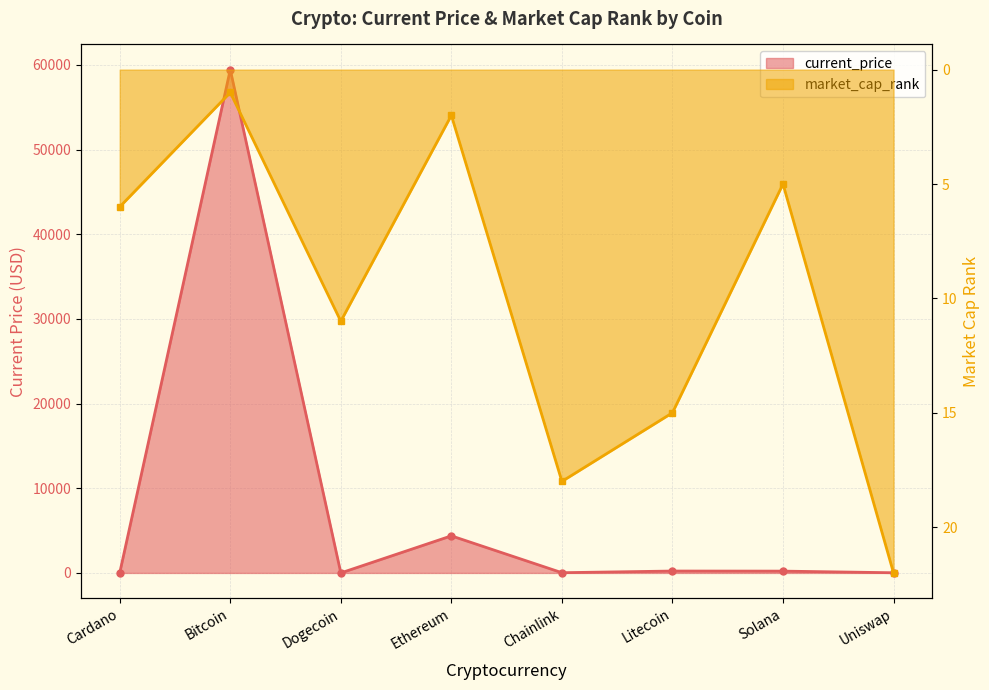

What position from the left is Cardano?

1